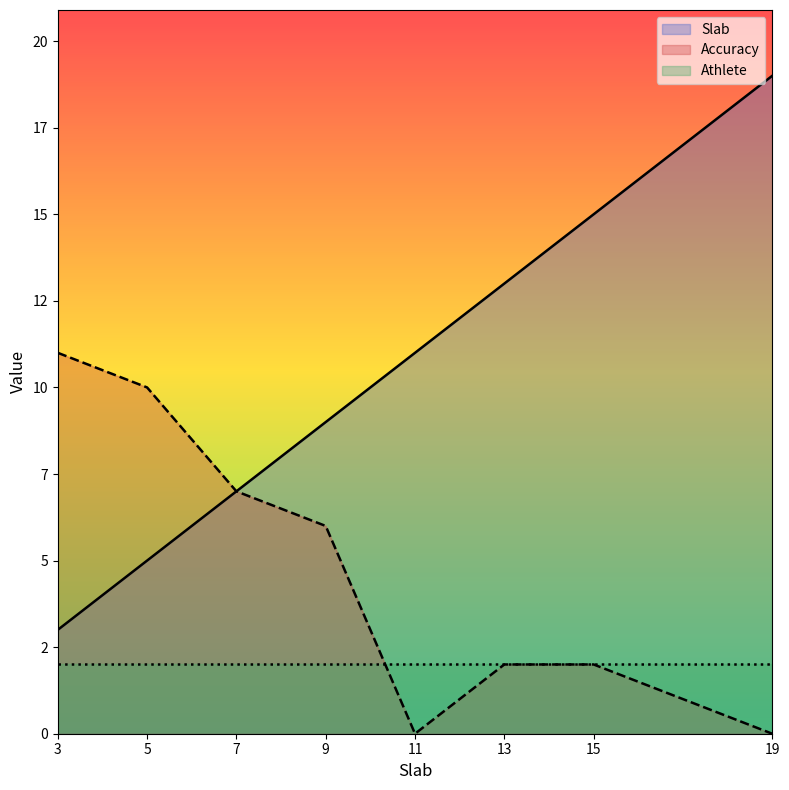

True or false: Slab and Accuracy intersect in this chart.

False